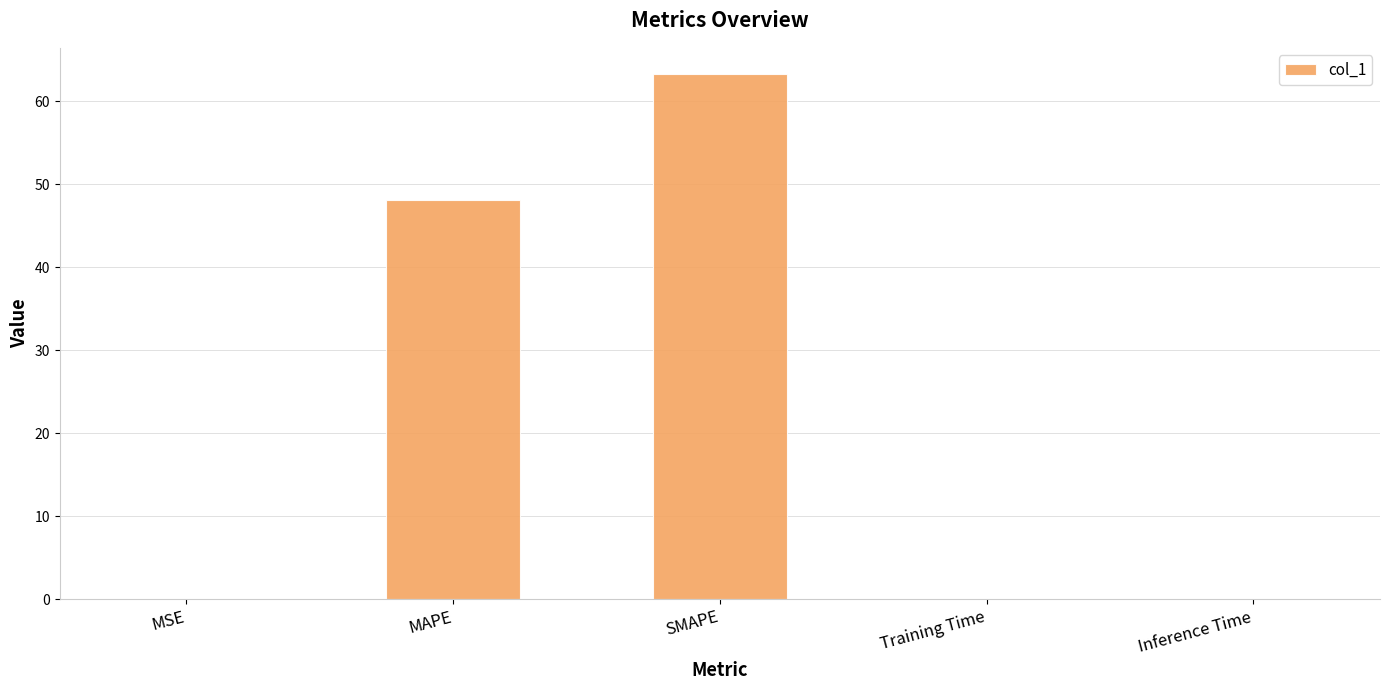

The value at Inference Time is 0.0. True or false?

True